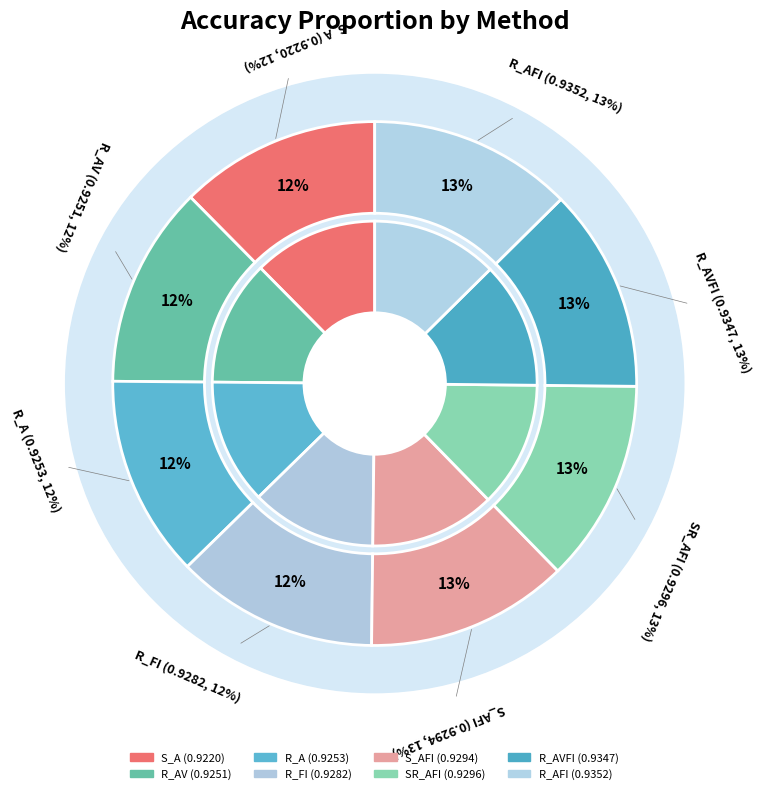

Is there a majority slice in this chart?

No